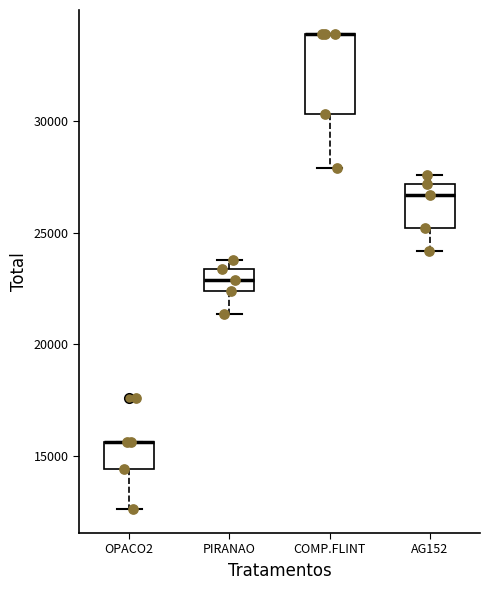

Reading left to right, read every box against the y-axis: the position of its median line, the range the box covers, and the ends of its whiskers. The values are not printed on the chart, so give them approximately, as read against the axis.

OPACO2: median 15500 (drawn on the box's upper edge), box 14500 to 15500, whiskers 12500 to 15500
PIRANAO: median 23000, box 22500 to 23500, whiskers 21500 to 24000
COMP.FLINT: median 34000 (drawn on the box's upper edge), box 30500 to 34000, whiskers 28000 to 34000
AG152: median 26500, box 25000 to 27000, whiskers 24000 to 27500